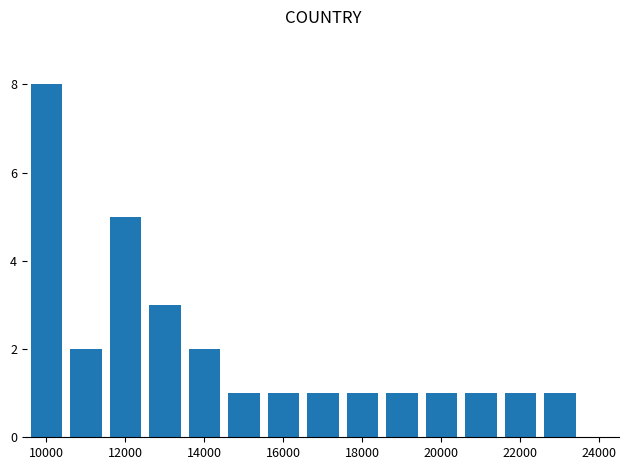

What is the maximum value shown in the chart?

8